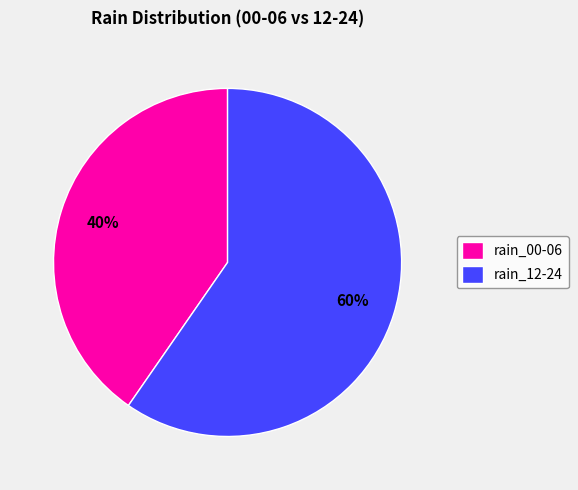

To the nearest percent, what is the average slice percentage?

50%